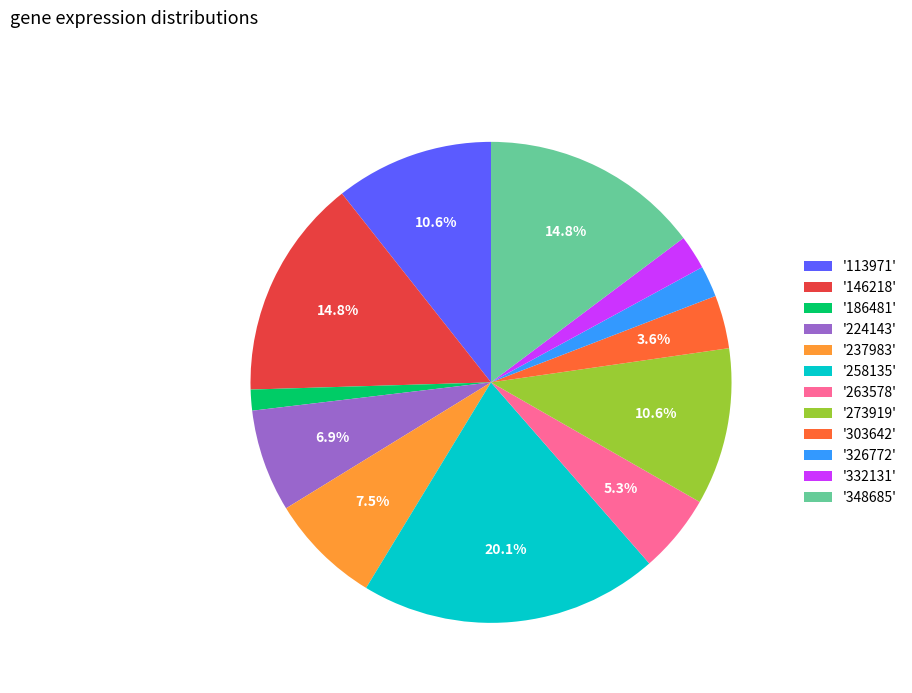

Combined, do '186481' and '258135' account for over 50%?

No